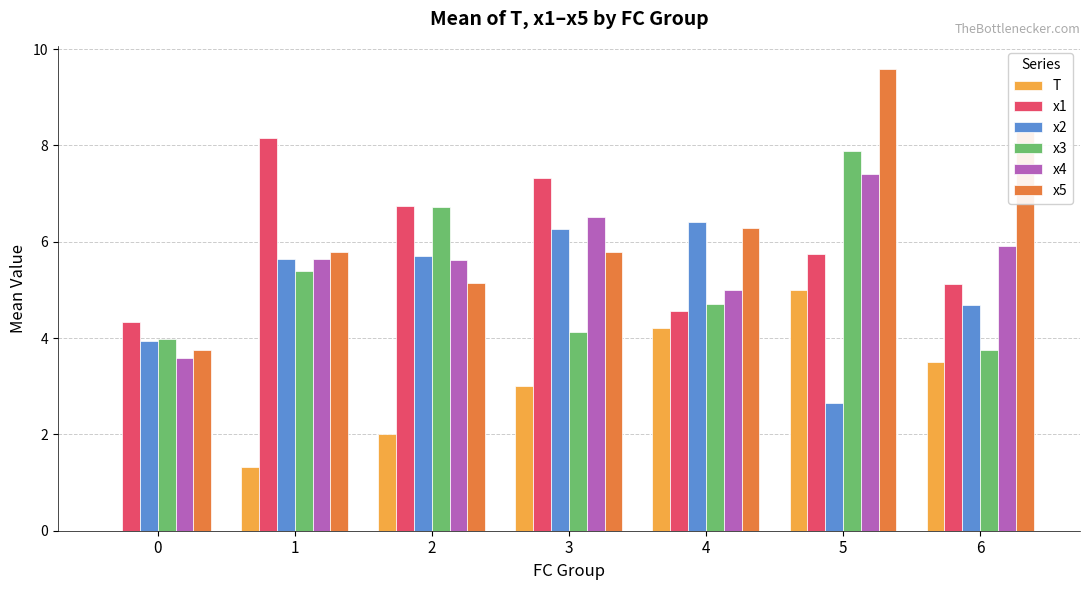

Is it true that x1 equals 3.7 at 1?

False